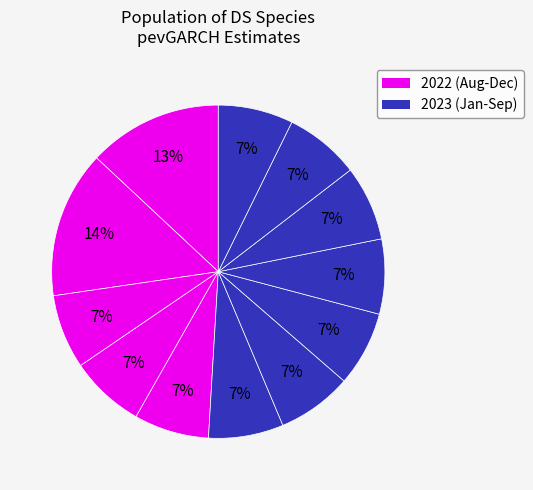

How many segments does this pie chart have?

12